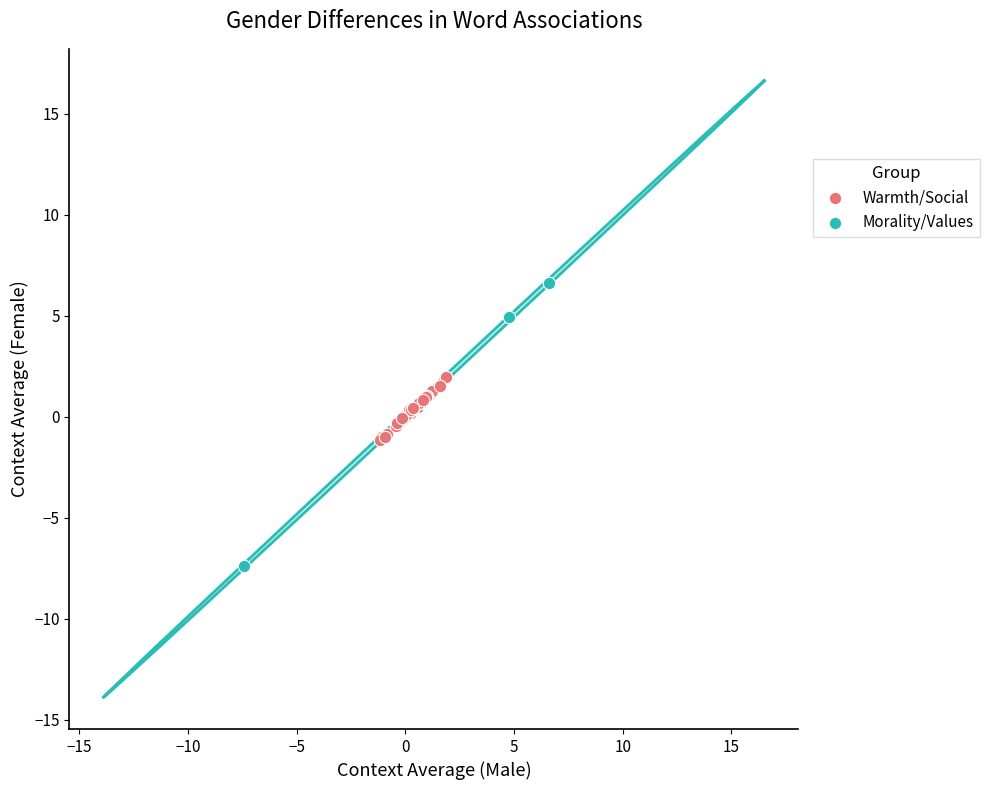

Which series has the largest Y range (max minus min)?

Morality/Values